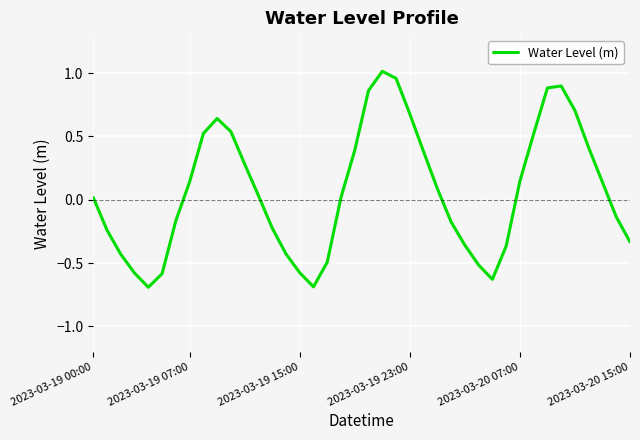

What is the difference between the maximum and minimum values?

1.7